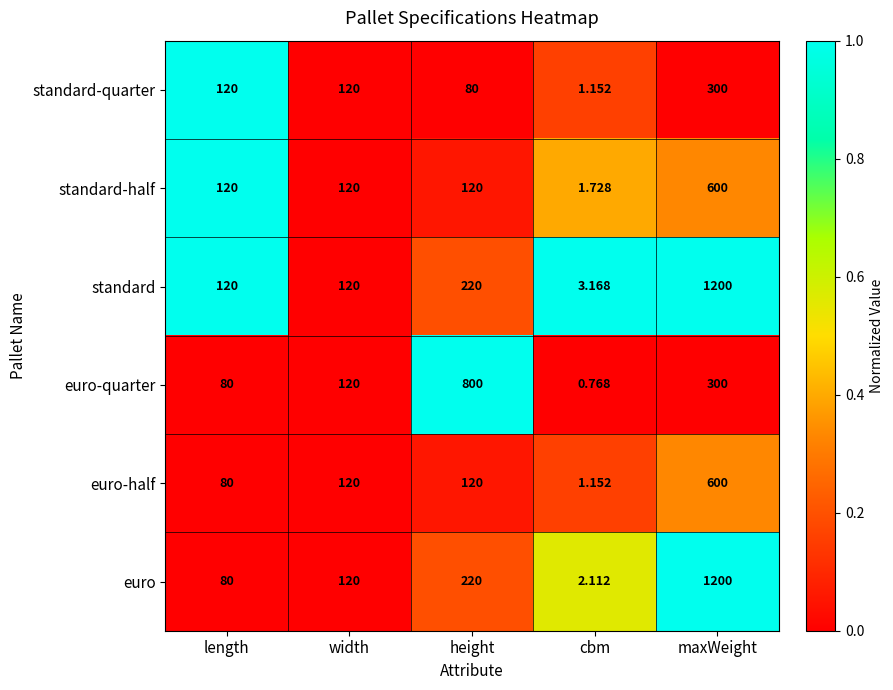

At which category does the chart reach its minimum across all series?

cbm